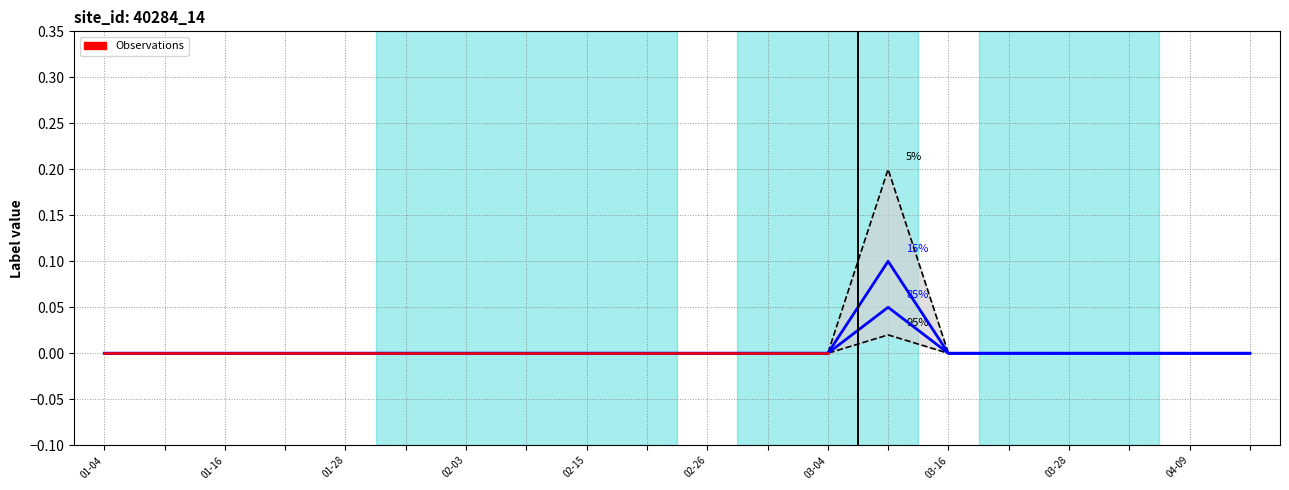

What is the label of the 17th point from the right?

2024-01-22